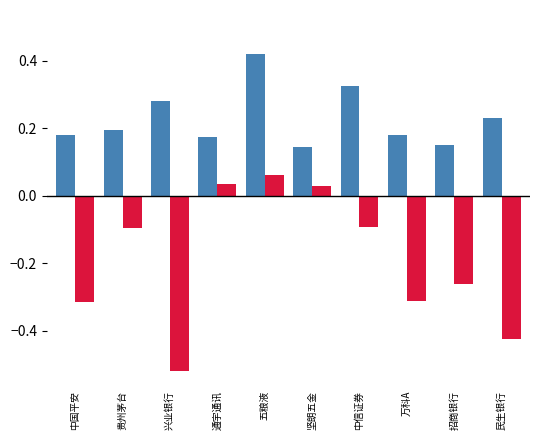

How many categories are shown in the chart?

10